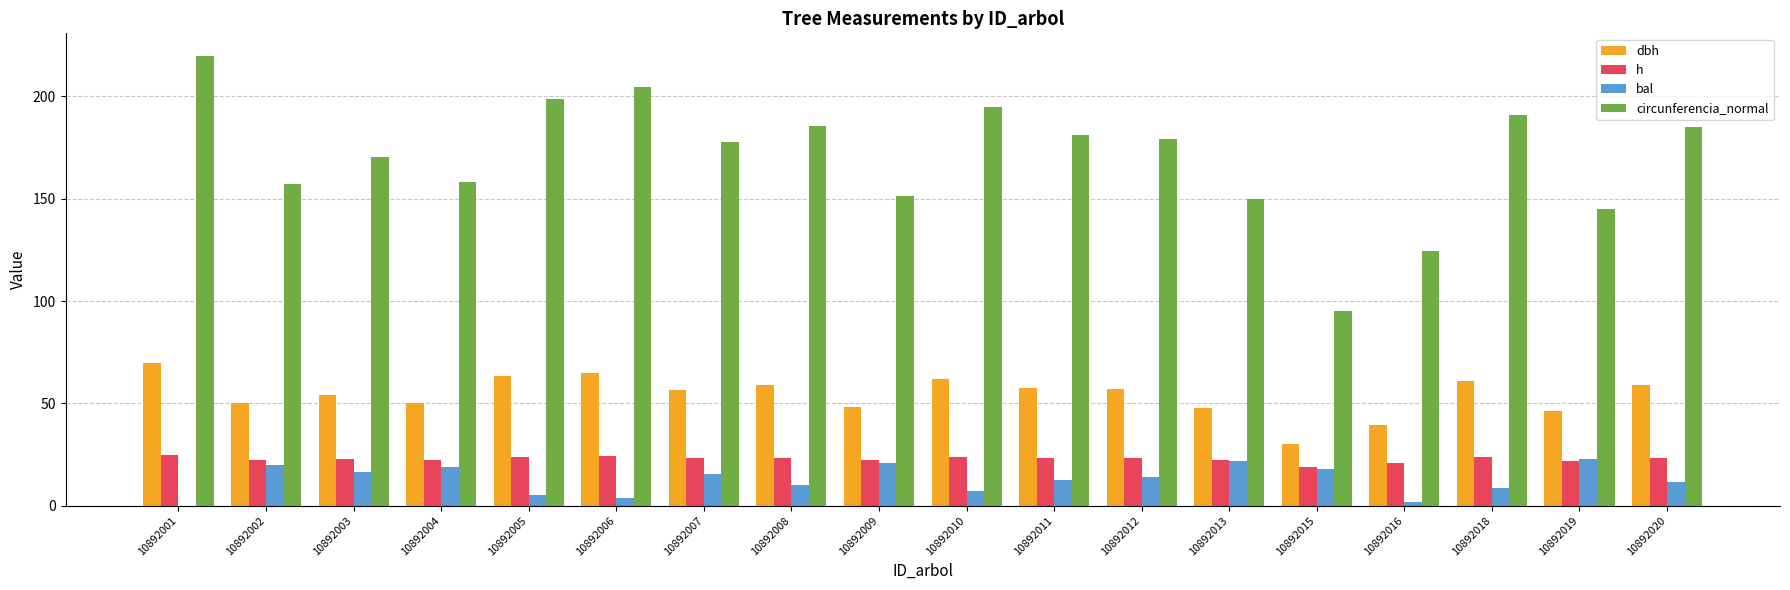

Are the bars horizontal?

No